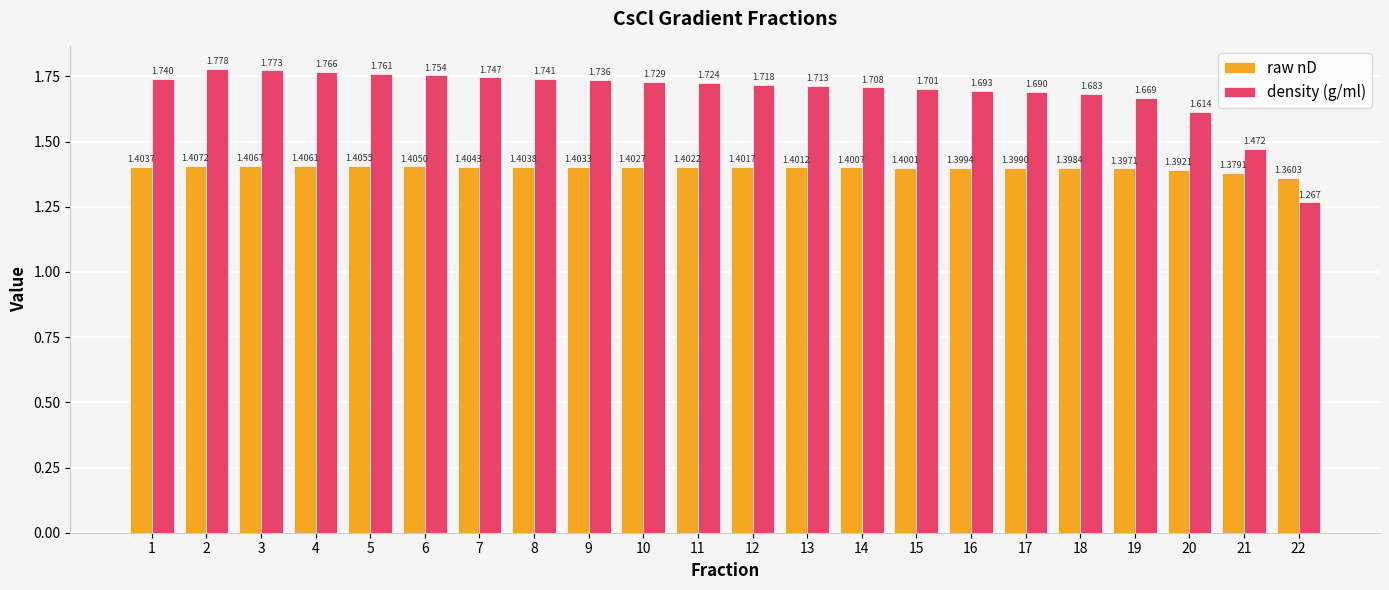

What is the sum of the raw nD values at 18 and 13?

2.8